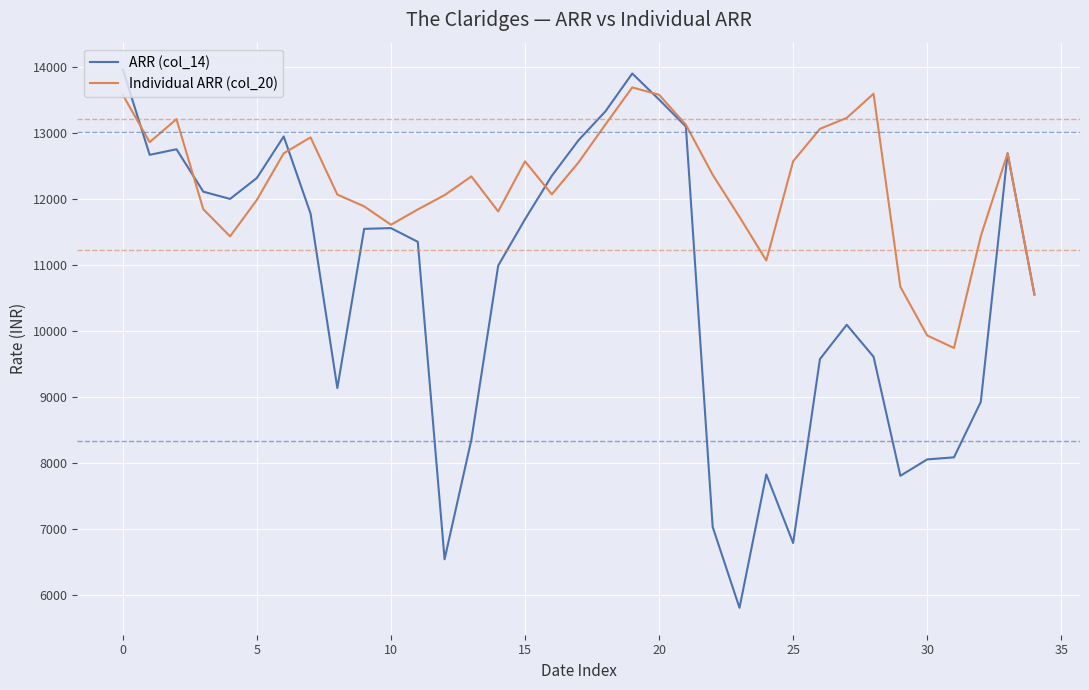

Rank the series by their average value, from lowest to highest.

ARR (col_14), Individual ARR (col_20)